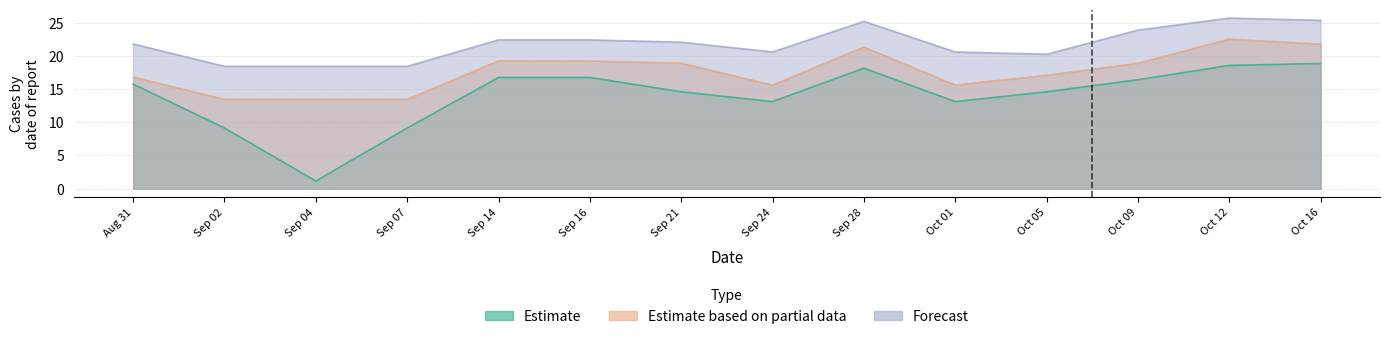

Which series has the largest total across all categories?

Forecast